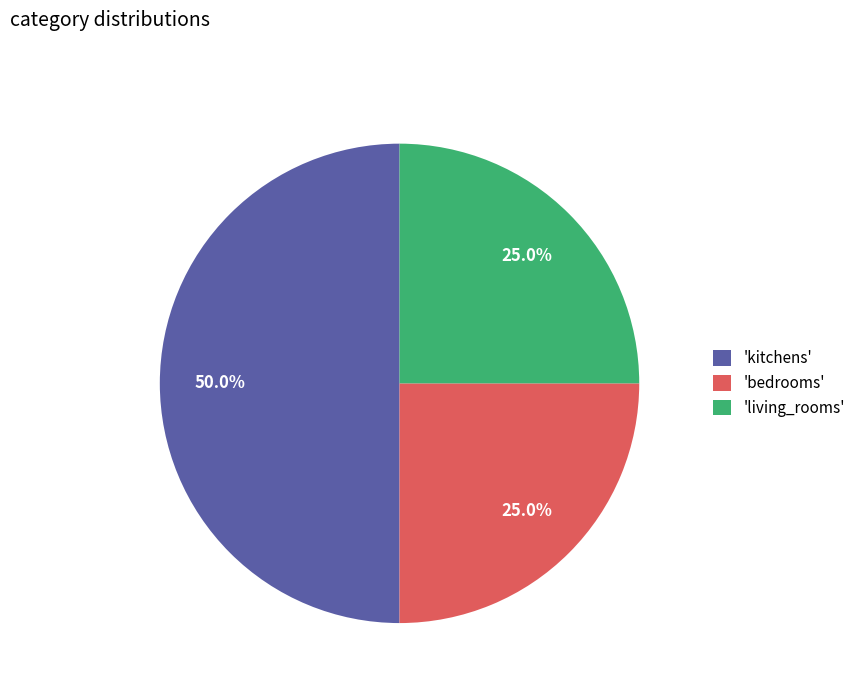

Which category has the biggest portion of the pie?

'kitchens'